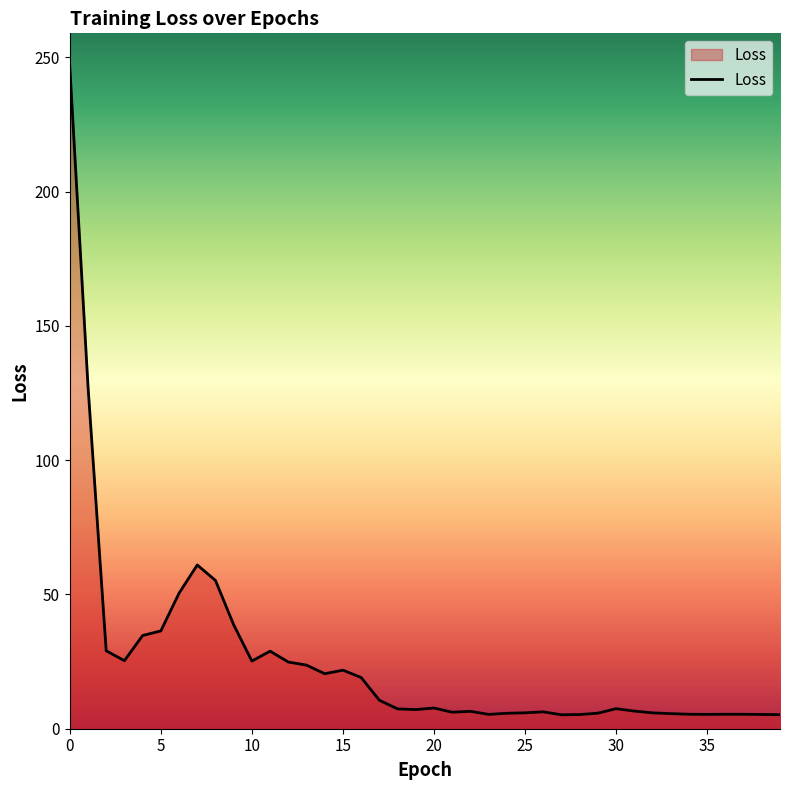

What is the difference between the maximum and minimum values?

241.4